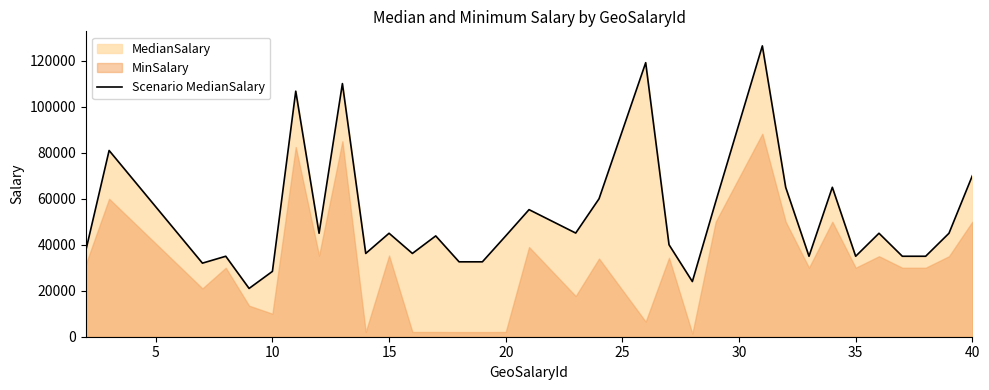

What is the difference between the maximum and minimum values?

105500